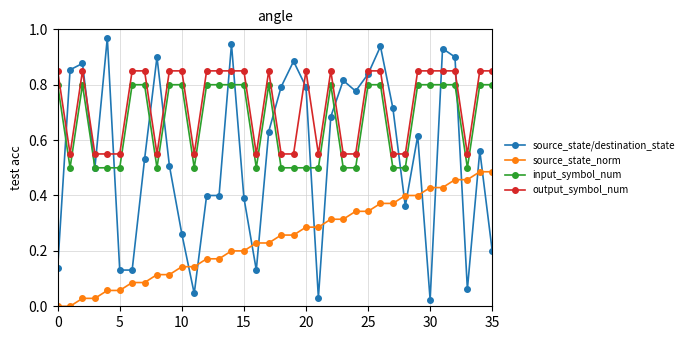

True or false: output_symbol_num has more than 0 points higher than both neighbors.

True